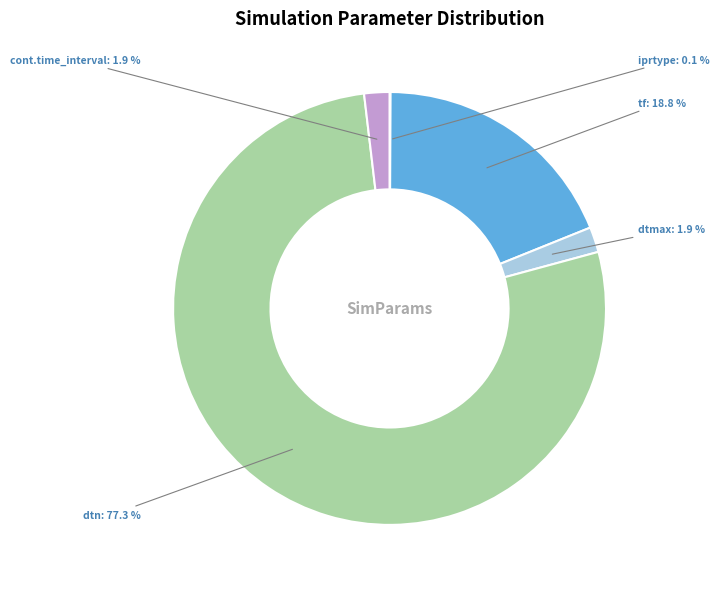

Is there any slice that represents more than half of the pie?

Yes